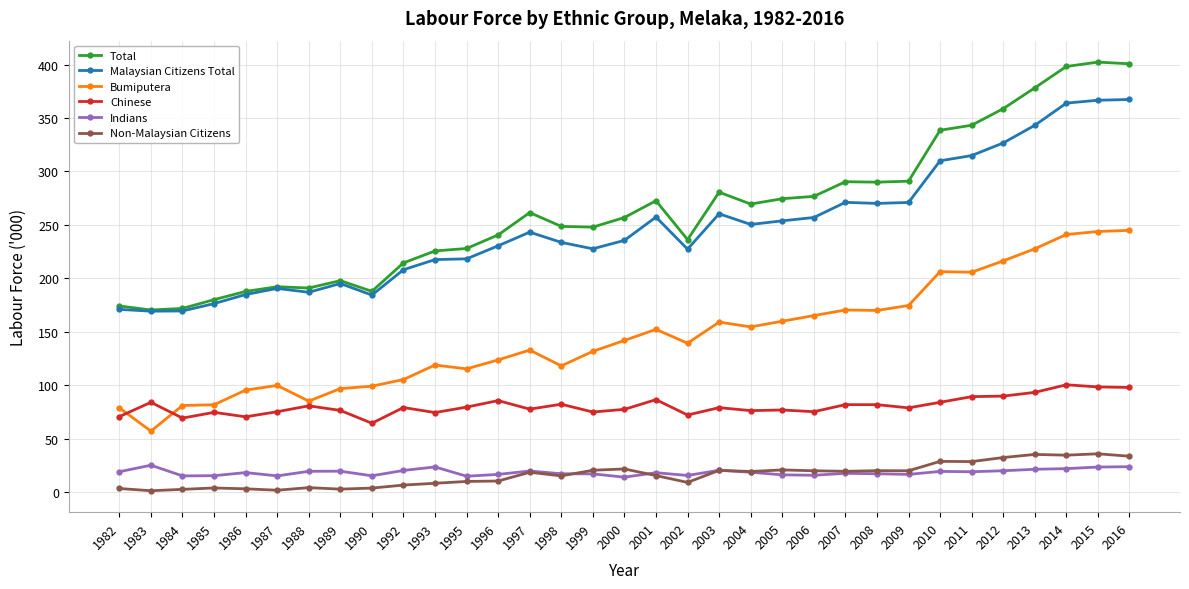

True or false: Chinese has more than 0 points higher than both neighbors.

True